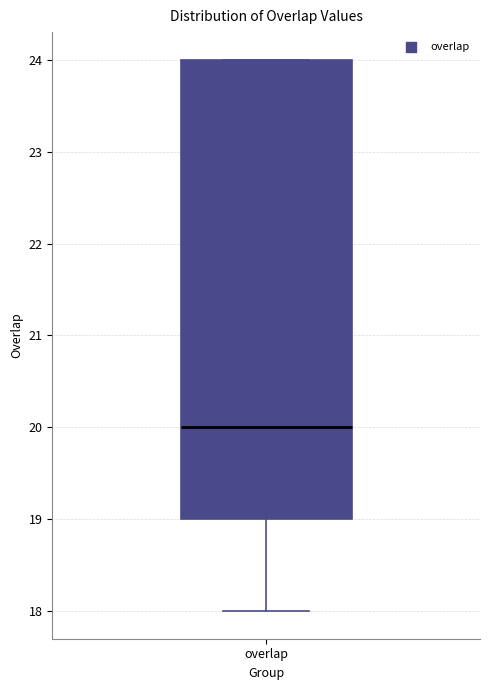

Where is the upper edge of the box for overlap on the y-axis? The values are not printed on the chart, so give them approximately, as read against the axis.

24